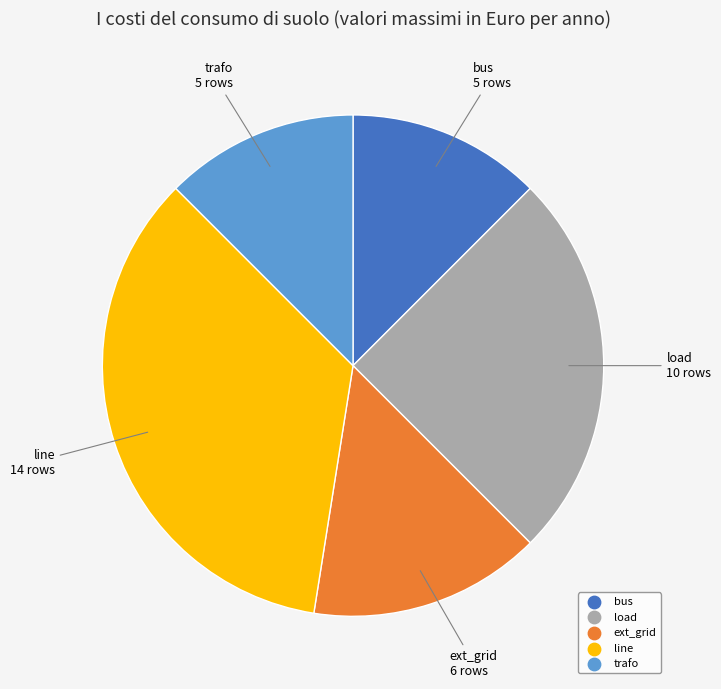

Between line and trafo, which is larger?

line